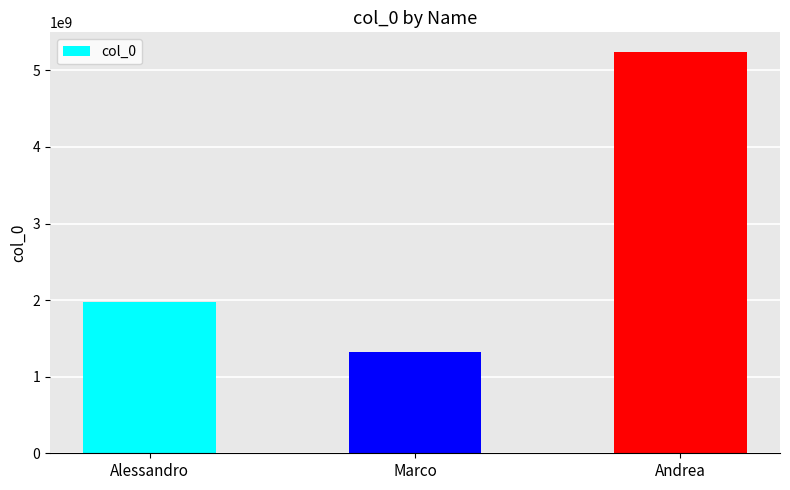

Are the bars grouped side by side (vs. stacked)?

No